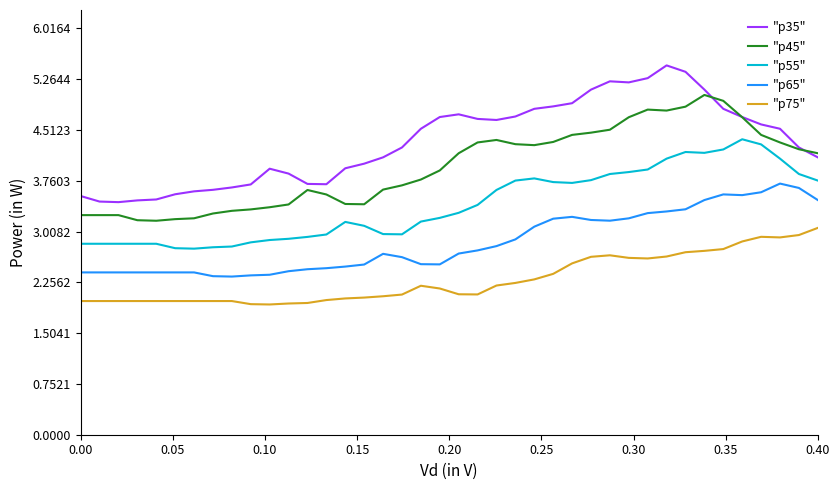

What is the greatest value displayed?

5.5